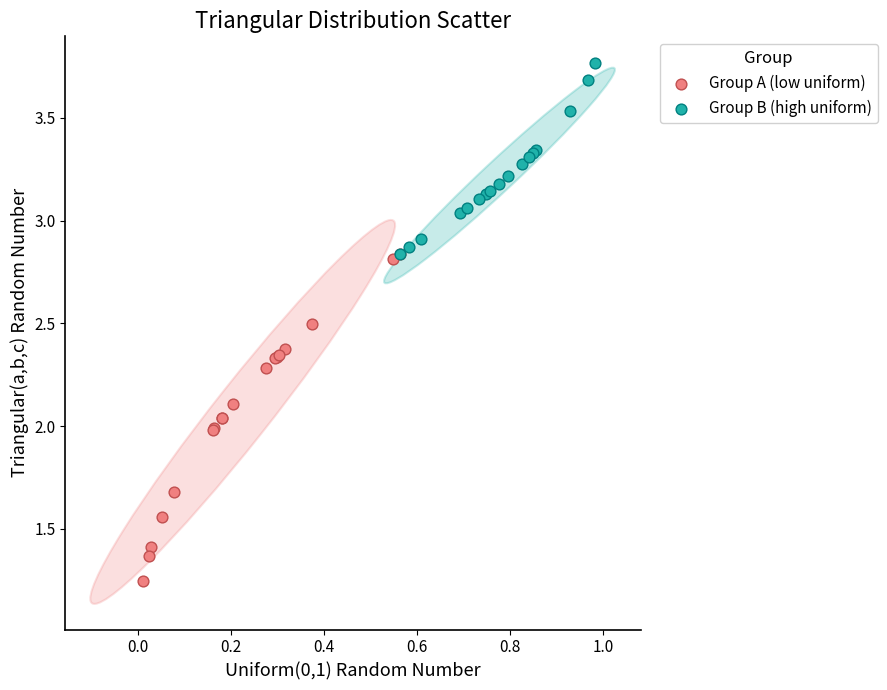

Which series reaches the minimum Y coordinate?

Group A (low uniform)